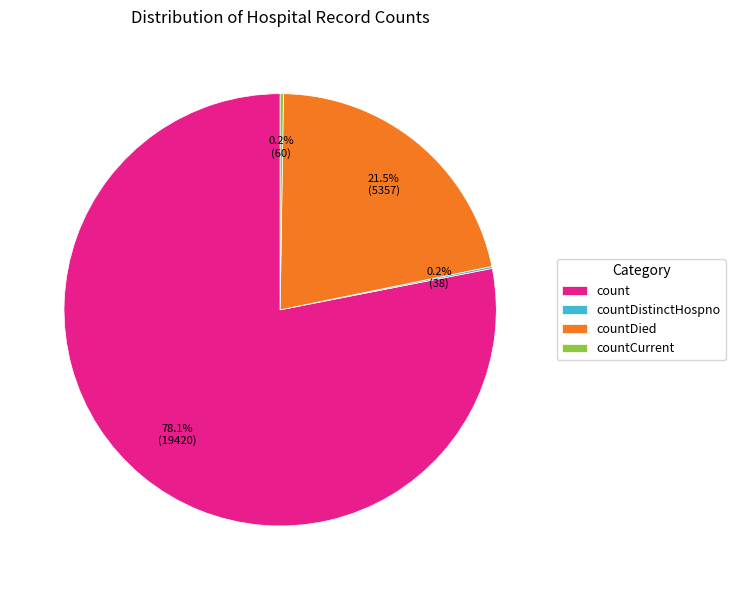

Which has a higher value, count or countDied?

count